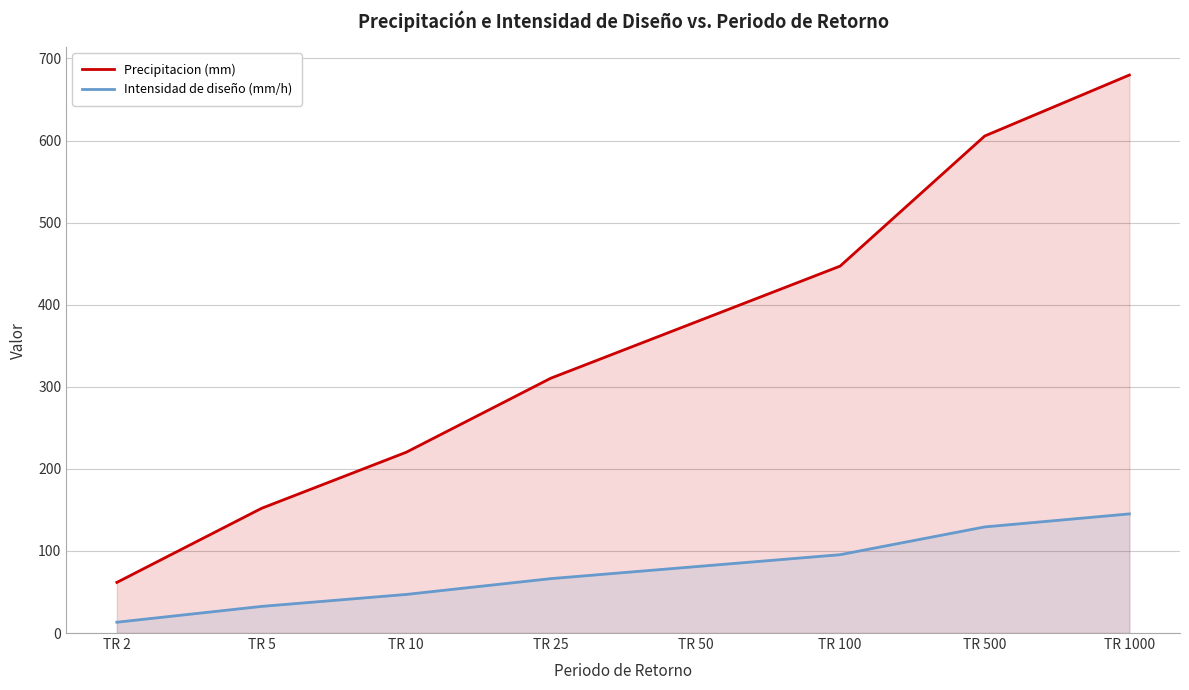

What is the sum of the Precipitacion (mm) values at TR 100 and TR 25?

757.4